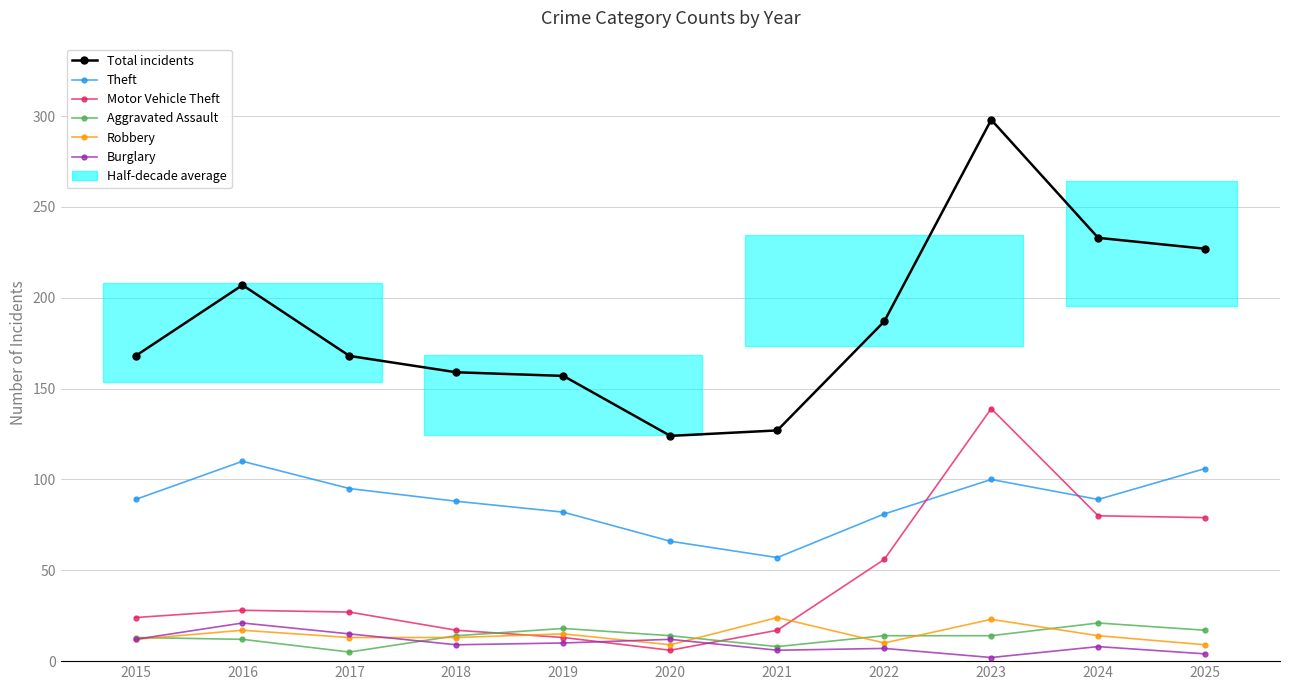

What is the total value across all series at 2015?

318